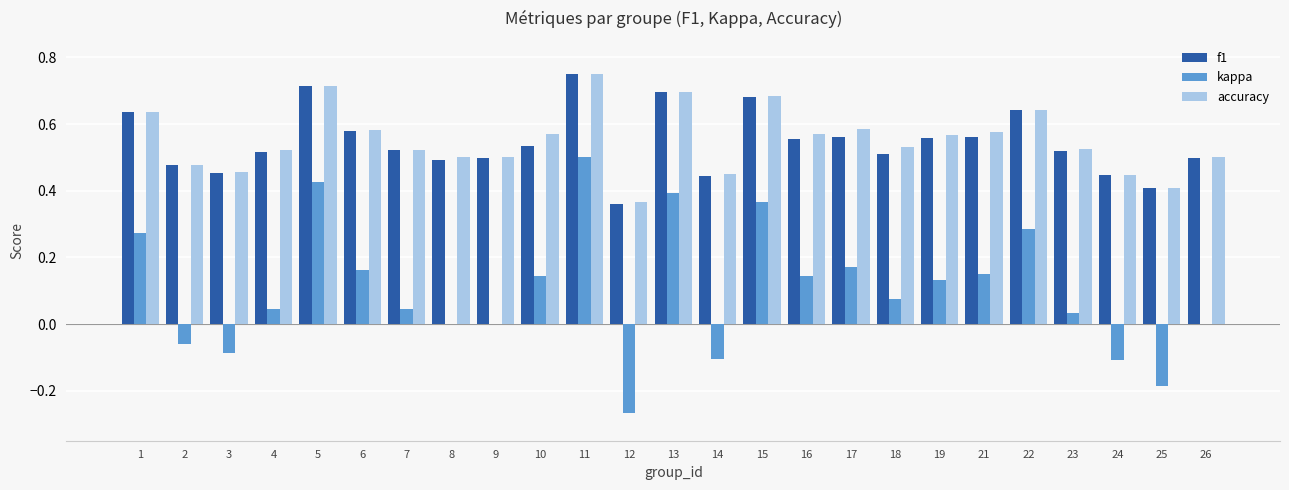

Is it true that f1 equals 0.7 at 2?

False